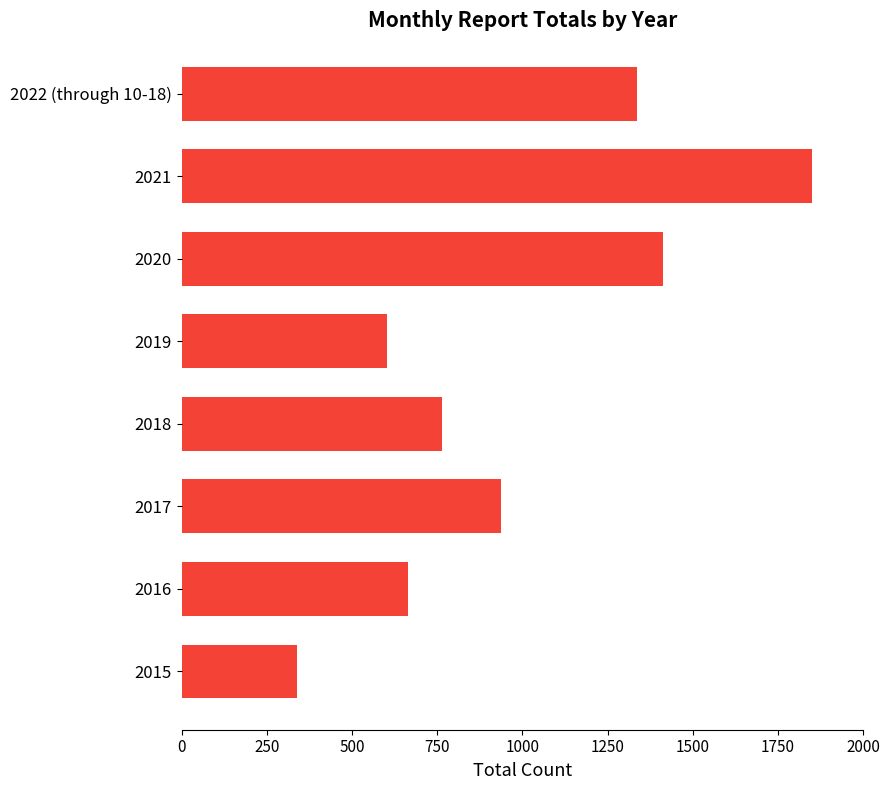

List the labels in order of value, largest first.

2021, 2020, 2022 (through 10-18), 2017, 2018, 2016, 2019, 2015